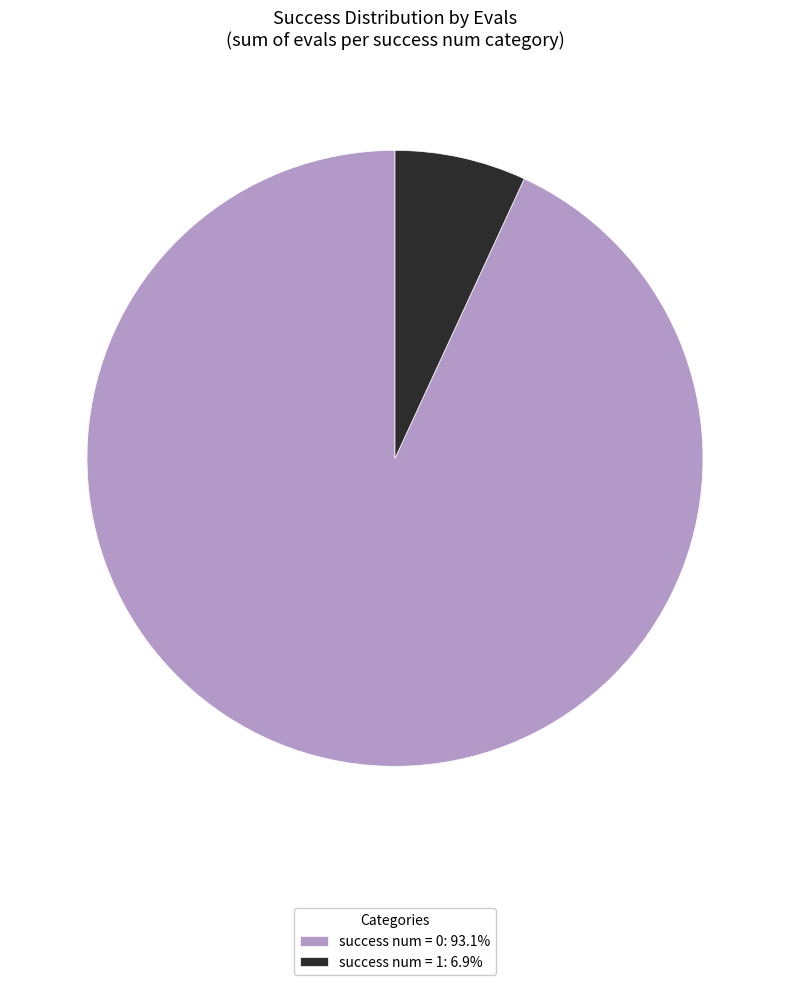

Does success num = 0: 93.1% account for over 50% of the chart?

Yes